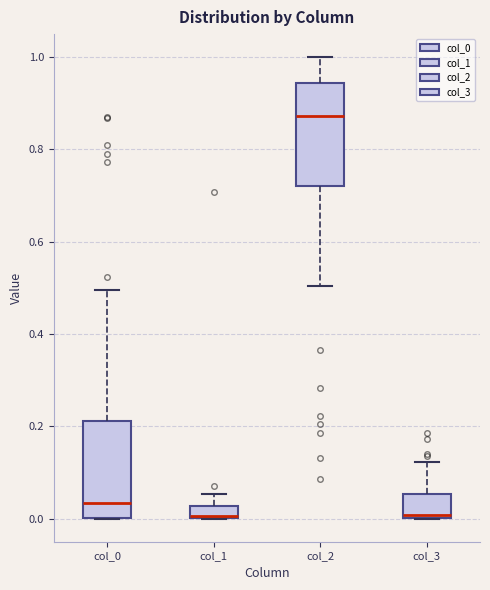

Where is the lower edge of the box for col_1 on the y-axis? The values are not printed on the chart, so give them approximately, as read against the axis.

0.00